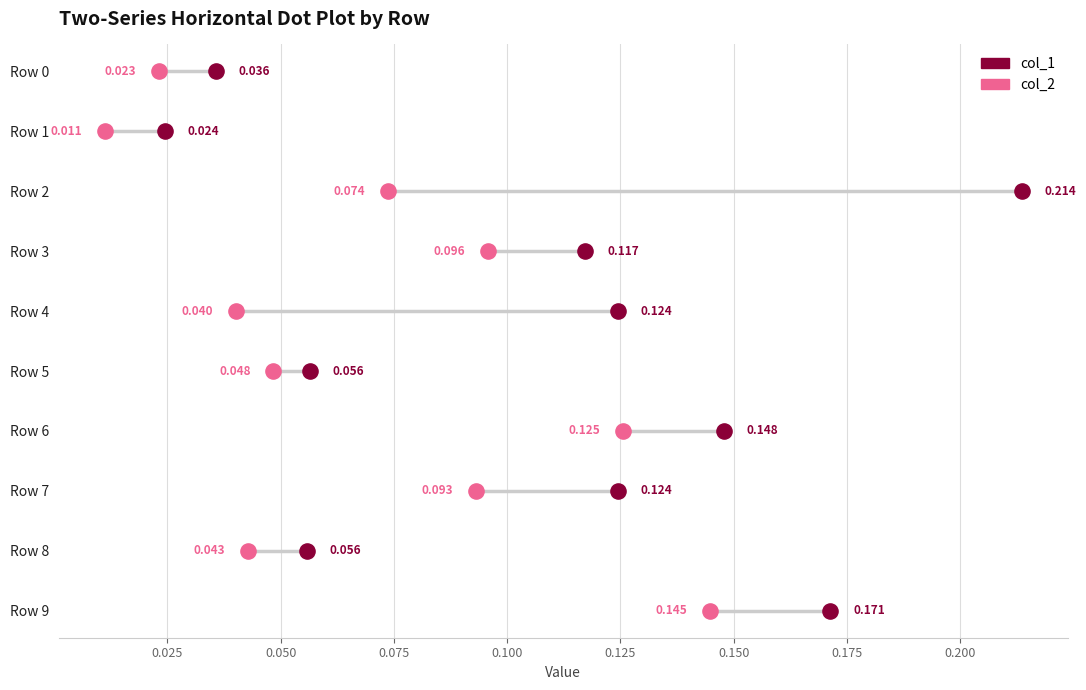

Which series has the largest Y range (max minus min)?

col_1